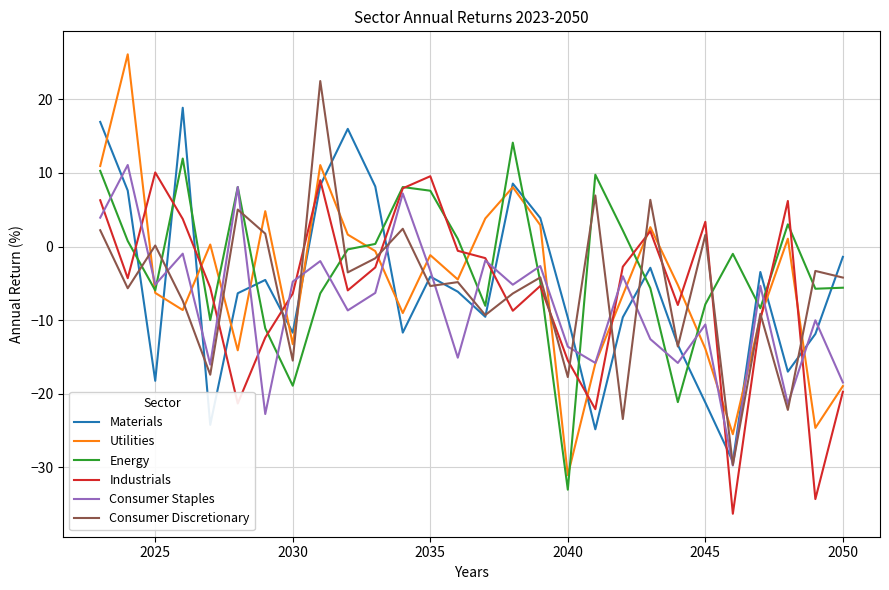

Which series has the largest range (max minus min)?

Utilities